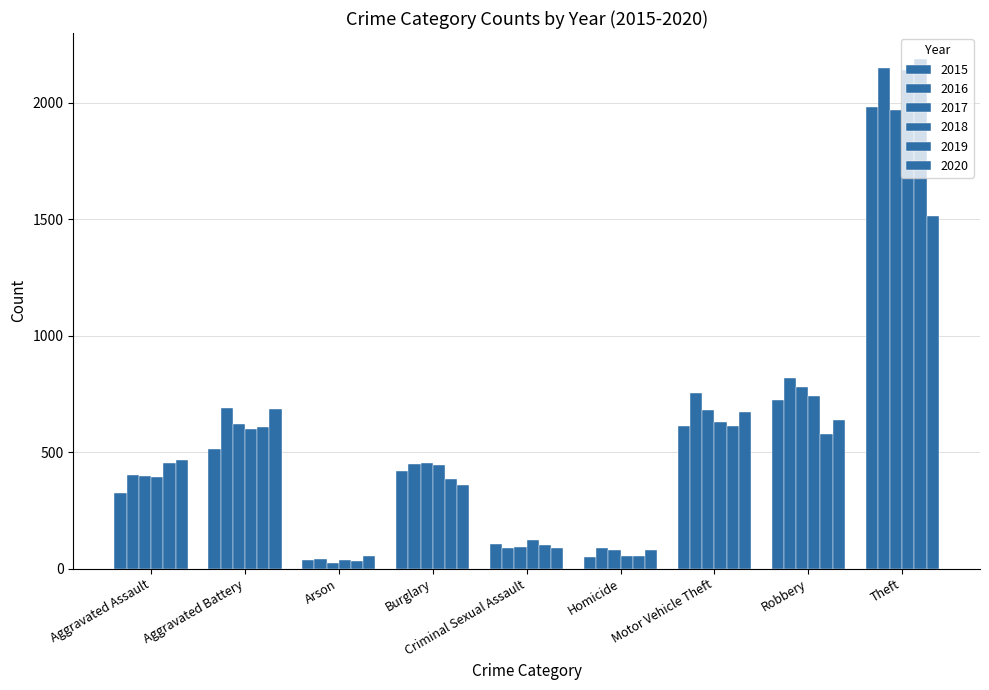

How many bars are there in total?

54